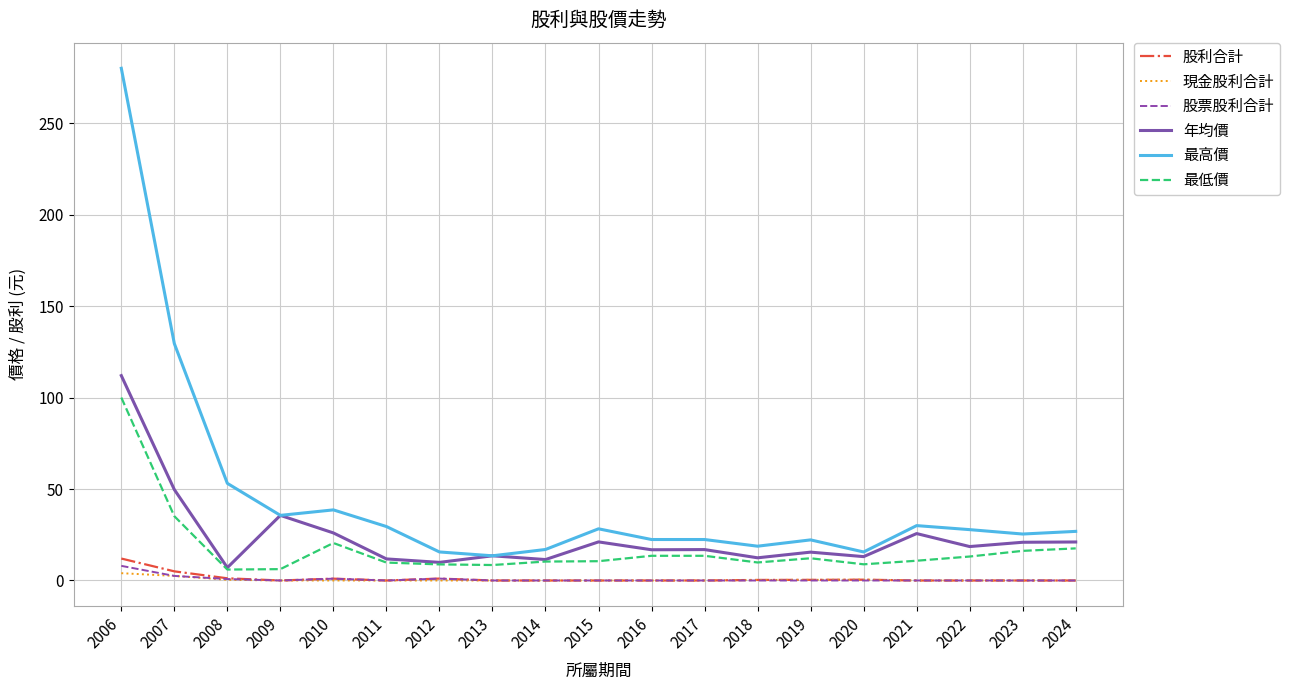

At which category is the sum across all series the highest?

2006